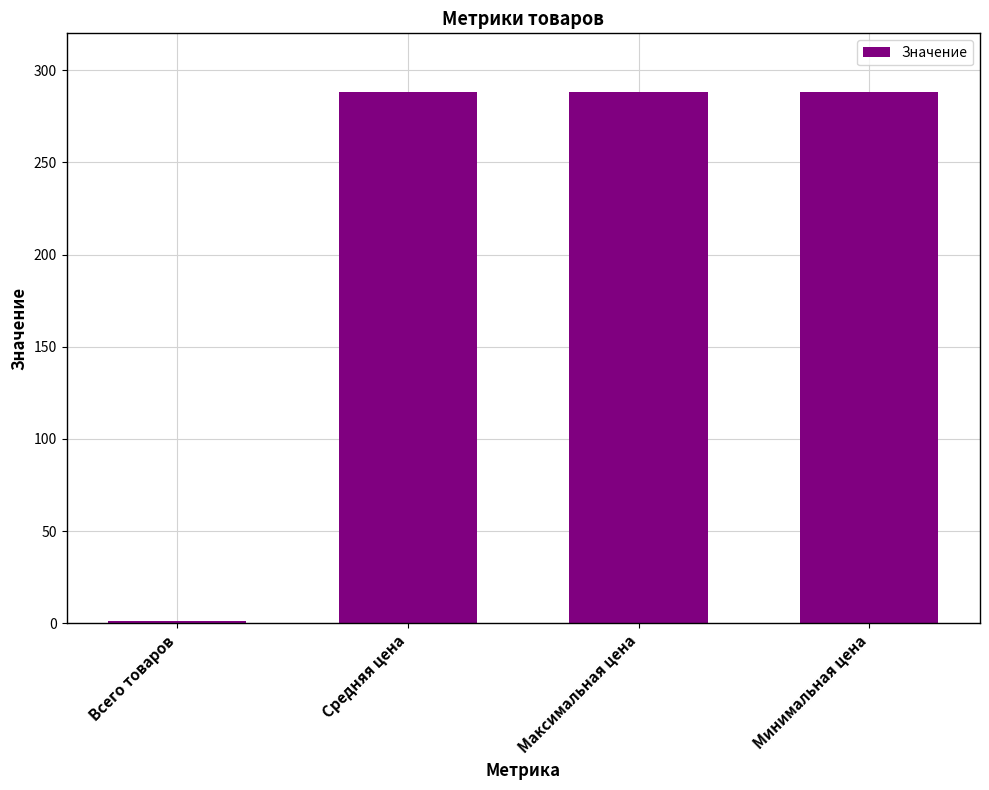

What is the approximate value at Минимальная цена?

288